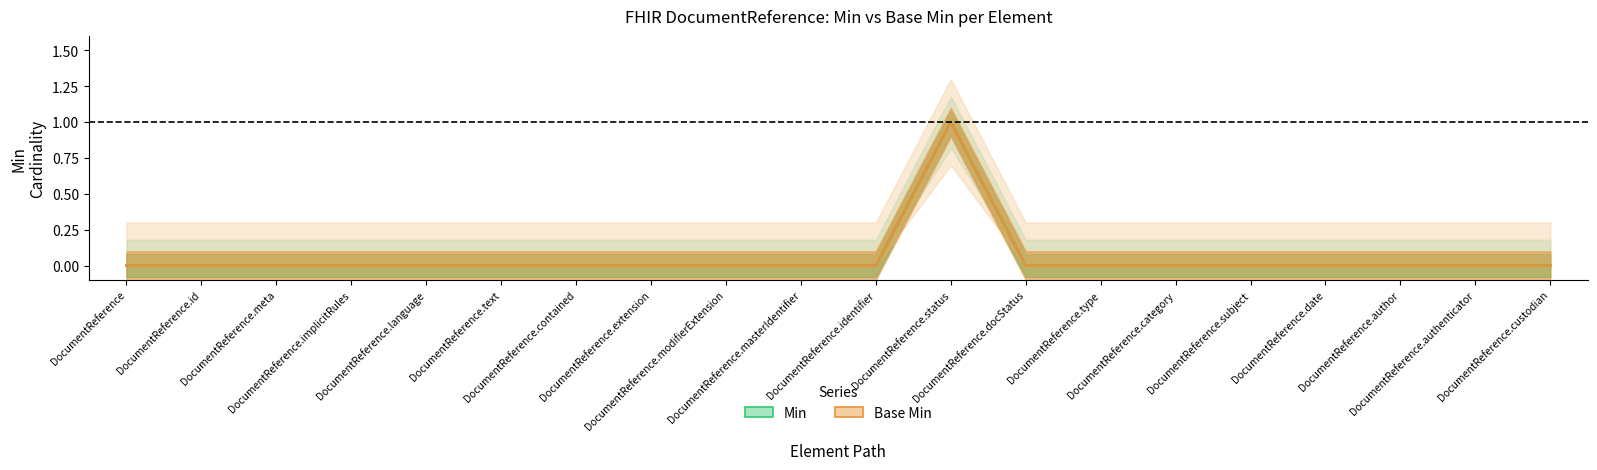

What is the sum of all Base Min values?

1